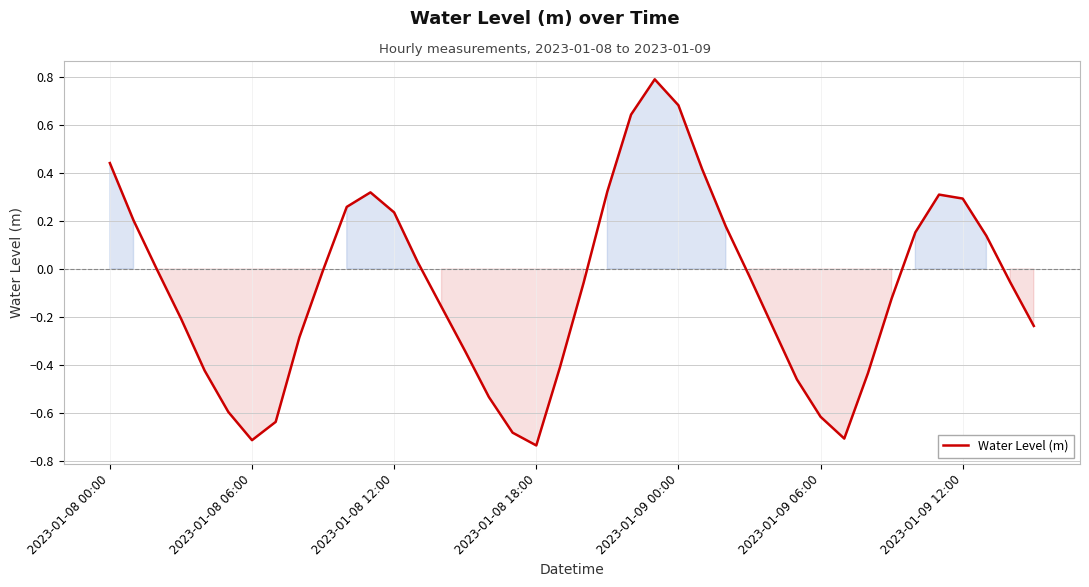

What is the difference between the maximum and minimum values?

1.5